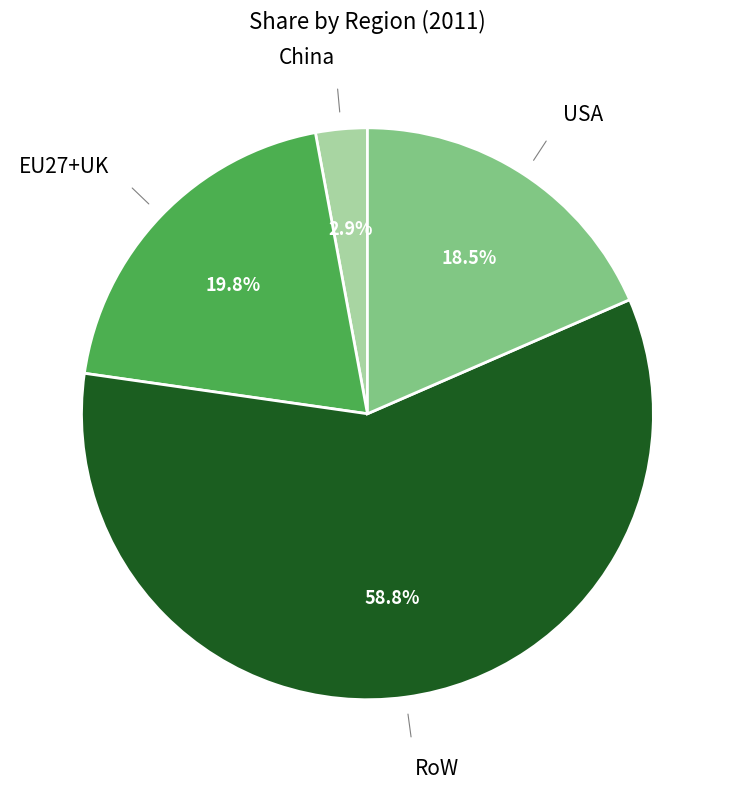

Does any single category account for the majority?

Yes